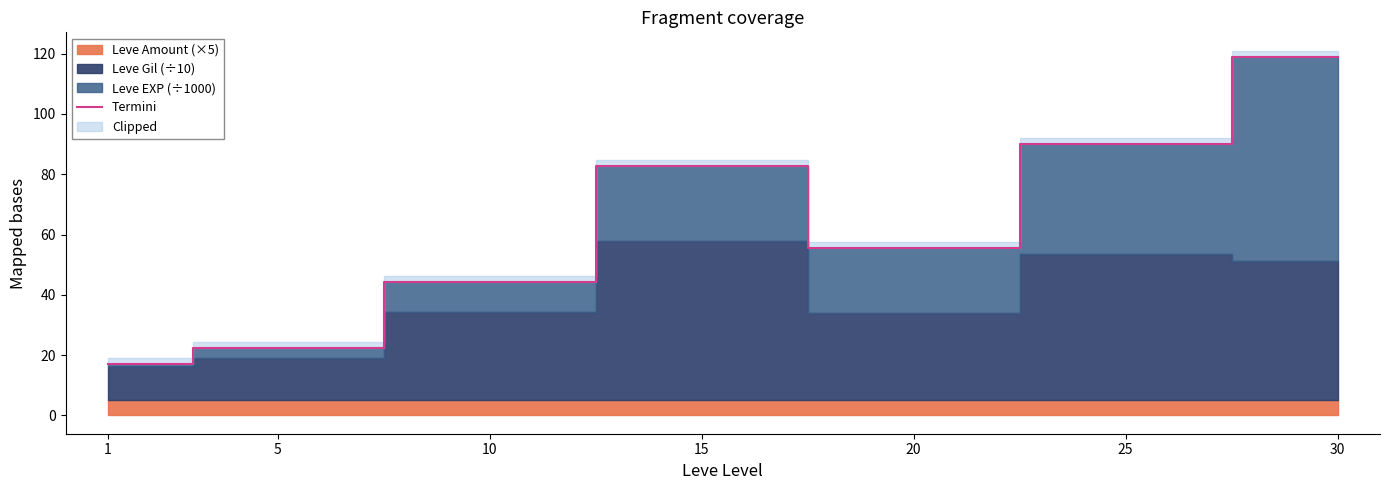

The value at 15 is 135.1. True or false?

False